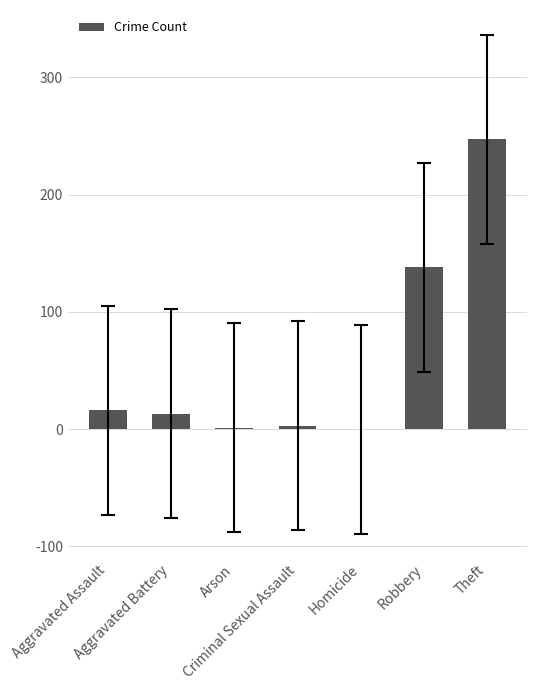

Between Robbery and Aggravated Battery, which is larger?

Robbery